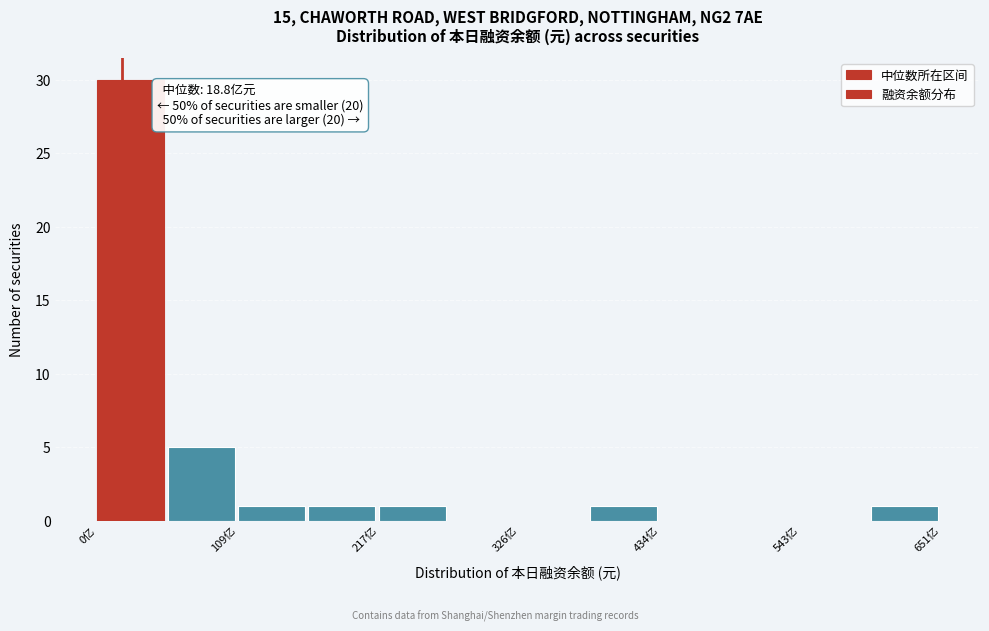

Around what value on the x-axis is the tallest bar? Give the approximate position of its centre, as read against the axis.

20